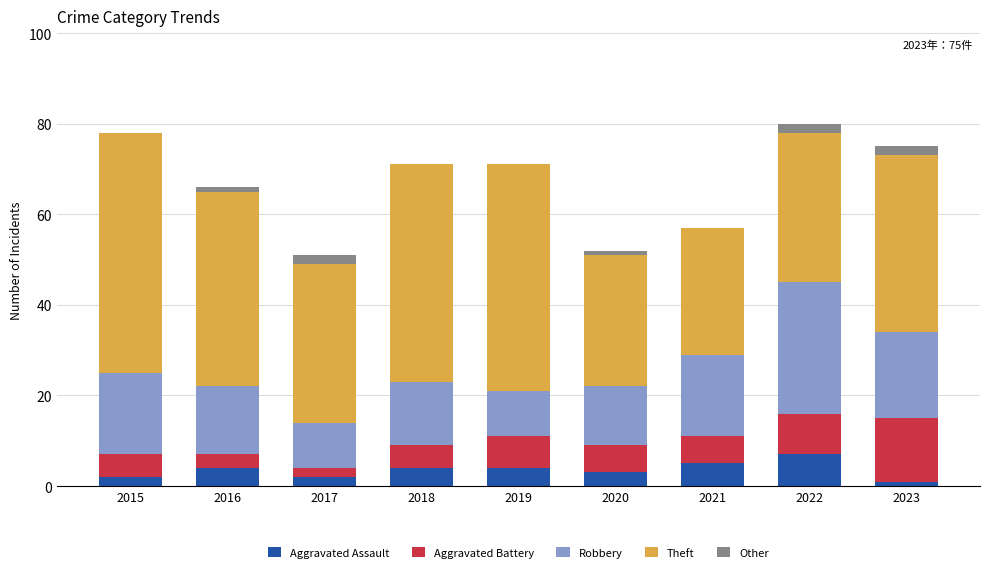

What is the highest value of the Aggravated Assault series?

7